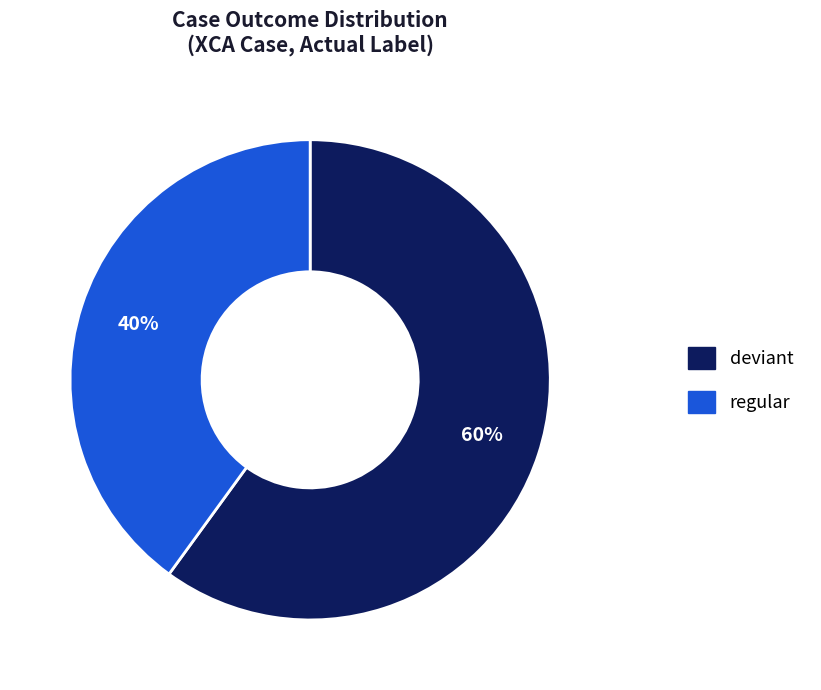

Is there any slice that represents more than half of the pie?

Yes